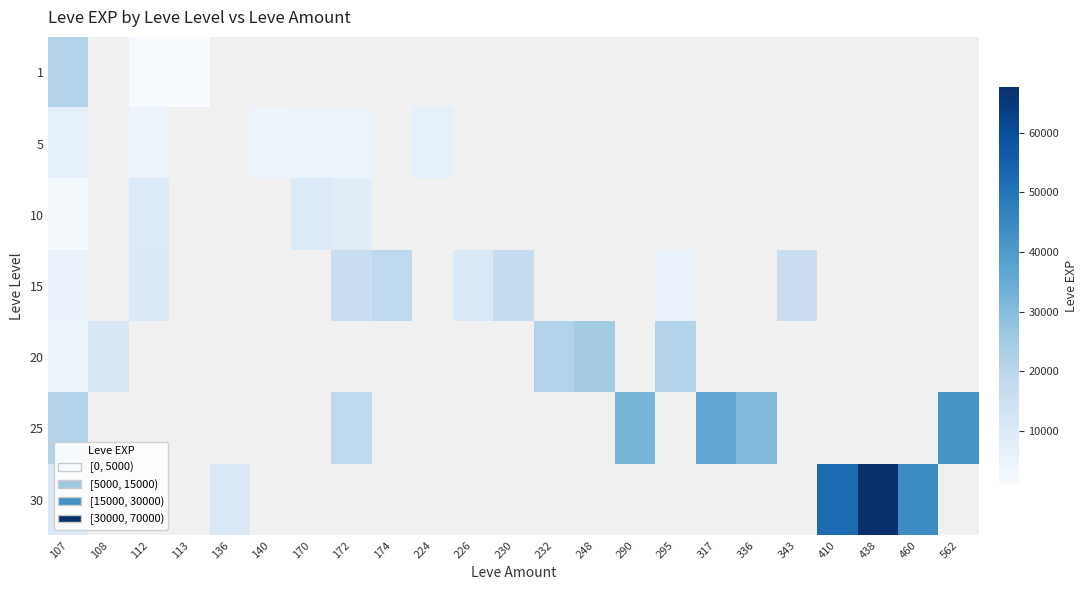

Rank the series by their maximum value, from lowest to highest.

5, 10, 15, 1, 20, 25, 30